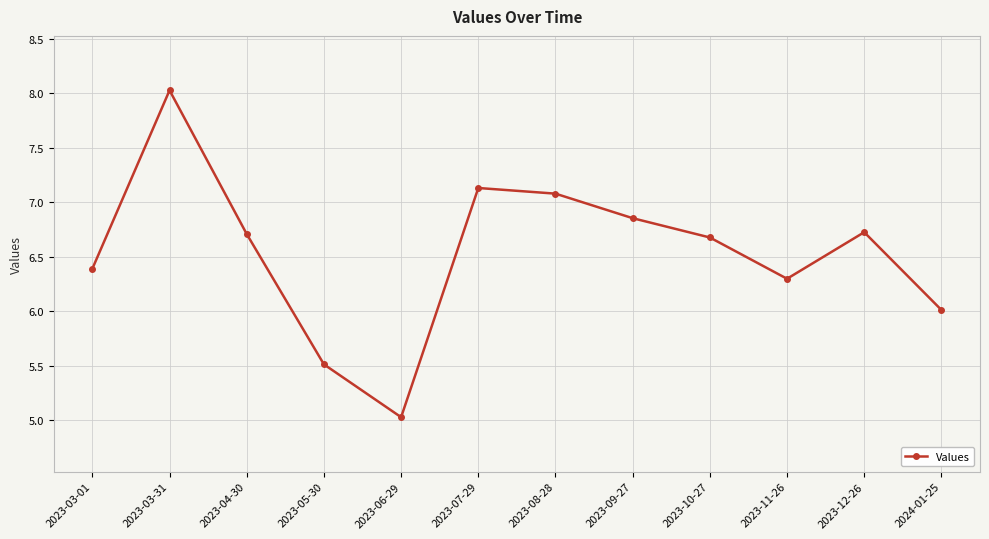

What is the smallest value displayed?

5.0